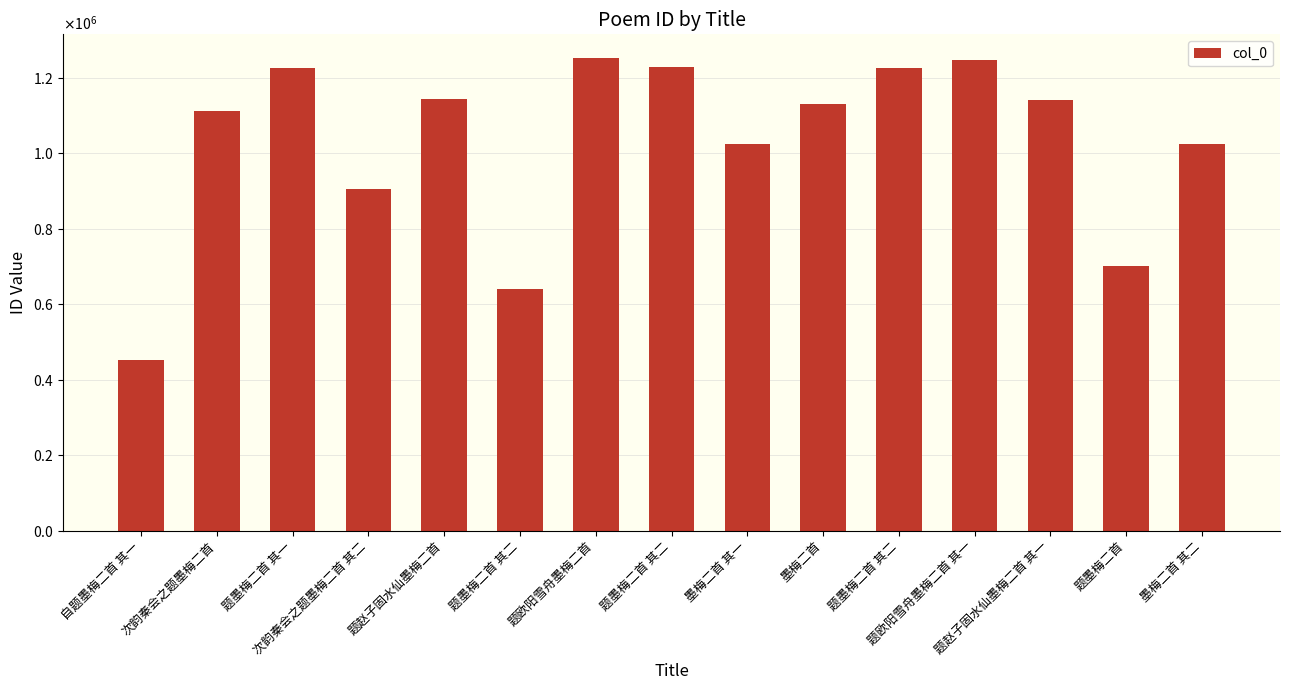

What is the smallest value displayed?

452841